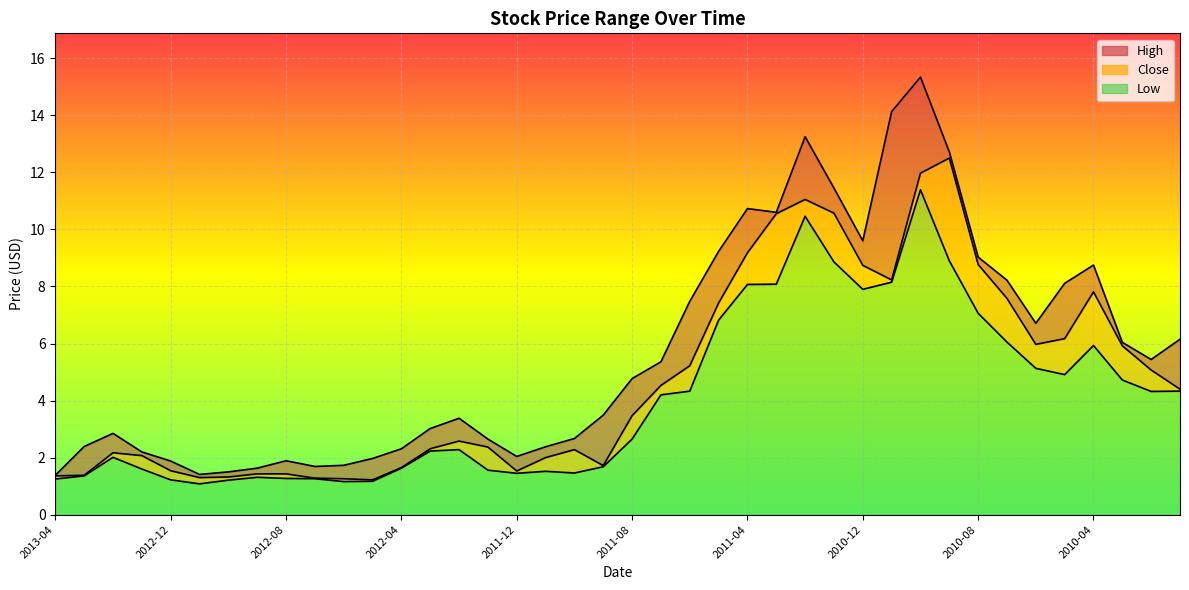

What is the value of the Close point at the 20th from the left?

1.7